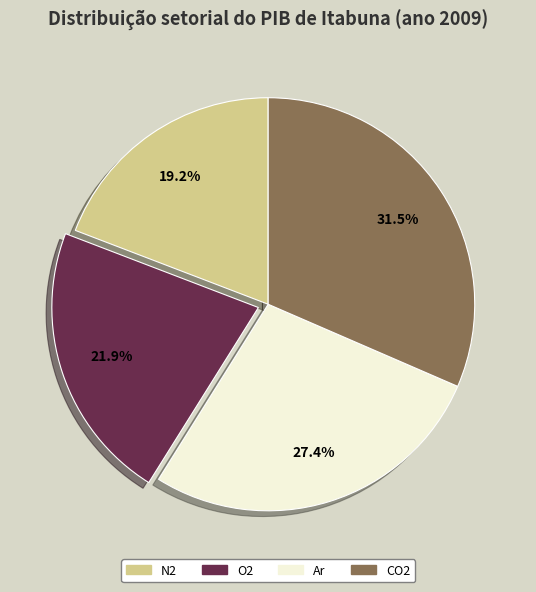

Rank the categories by value from lowest to highest.

N2, O2, Ar, CO2